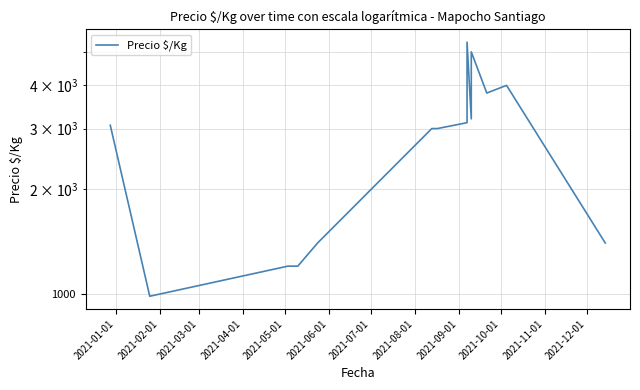

What is the maximum value shown in the chart?

5333